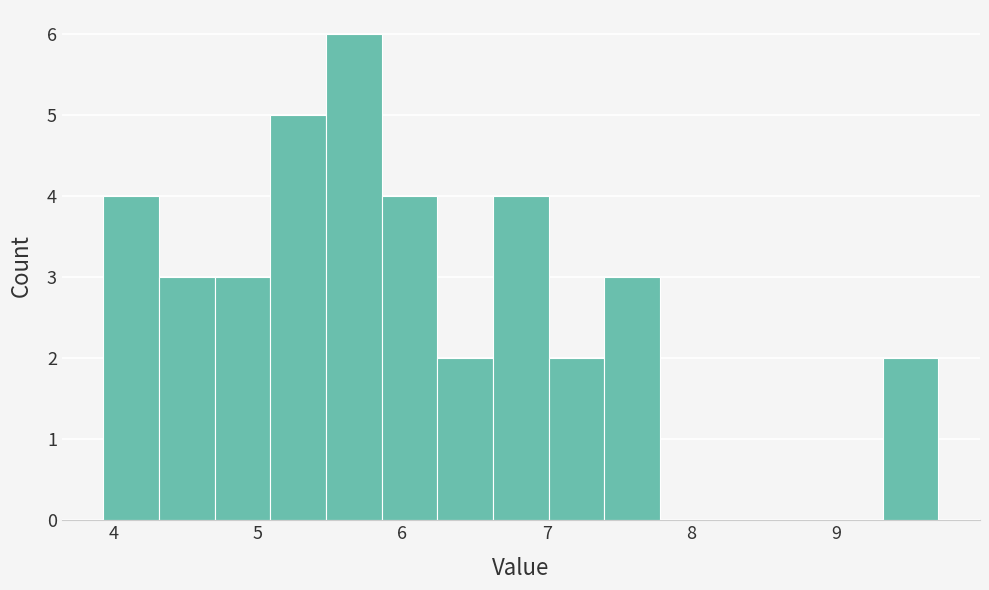

Read against the x-axis, roughly where is the centre of the tallest bar?

5.7